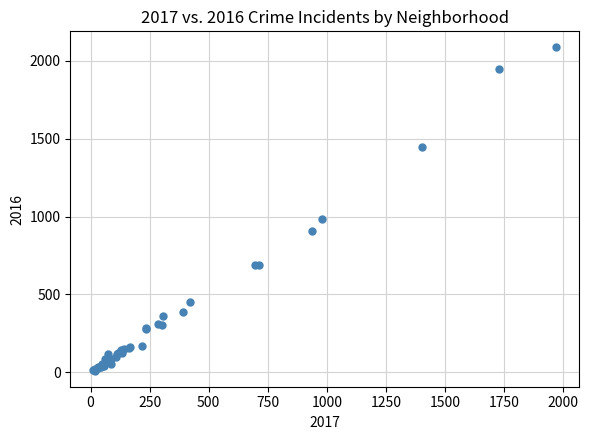

What Y value in the scatter plot is closest to 1048?

983